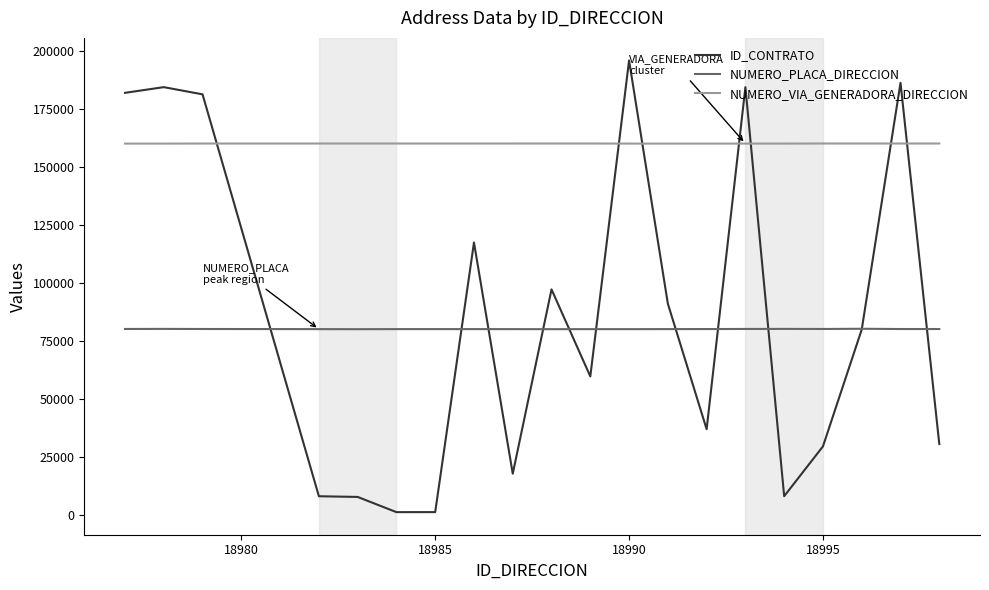

Which series has the largest total across all categories?

NUMERO_VIA_GENERADORA_DIRECCION